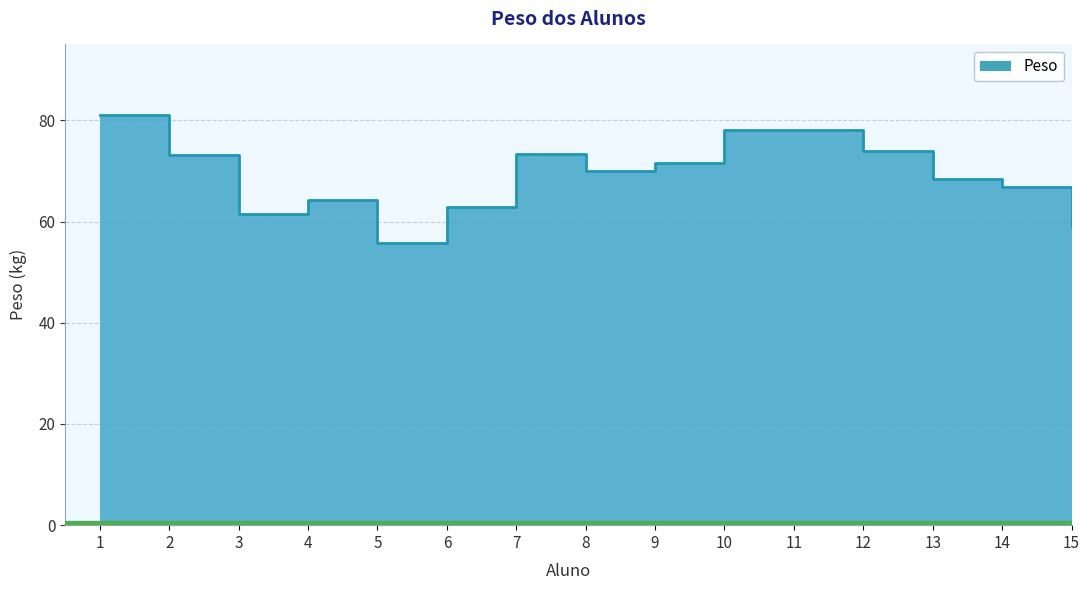

What is the approximate value at 15?

59.0